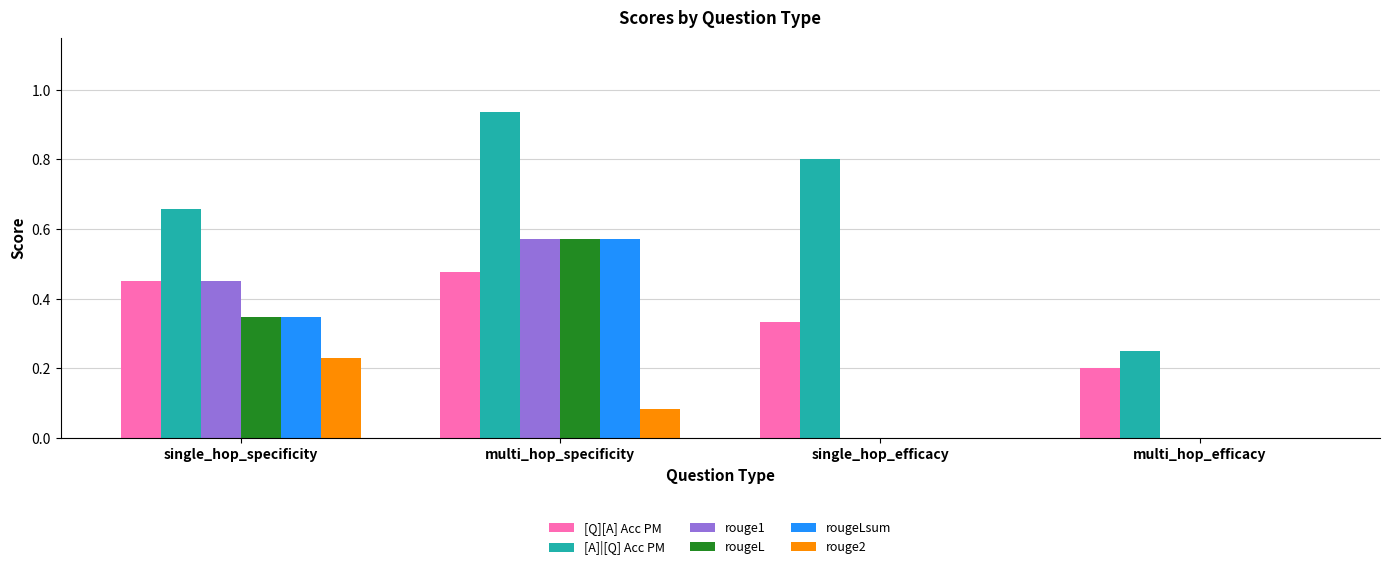

What is the sum of all [Q][A] Acc PM values?

1.5